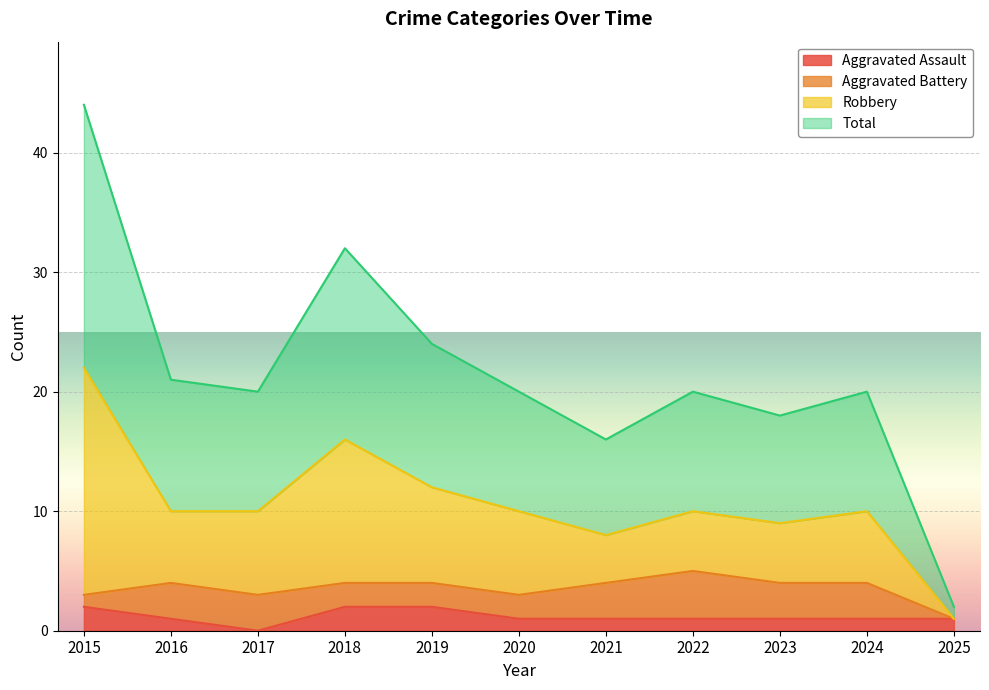

At which category is the sum across all series the highest?

2015